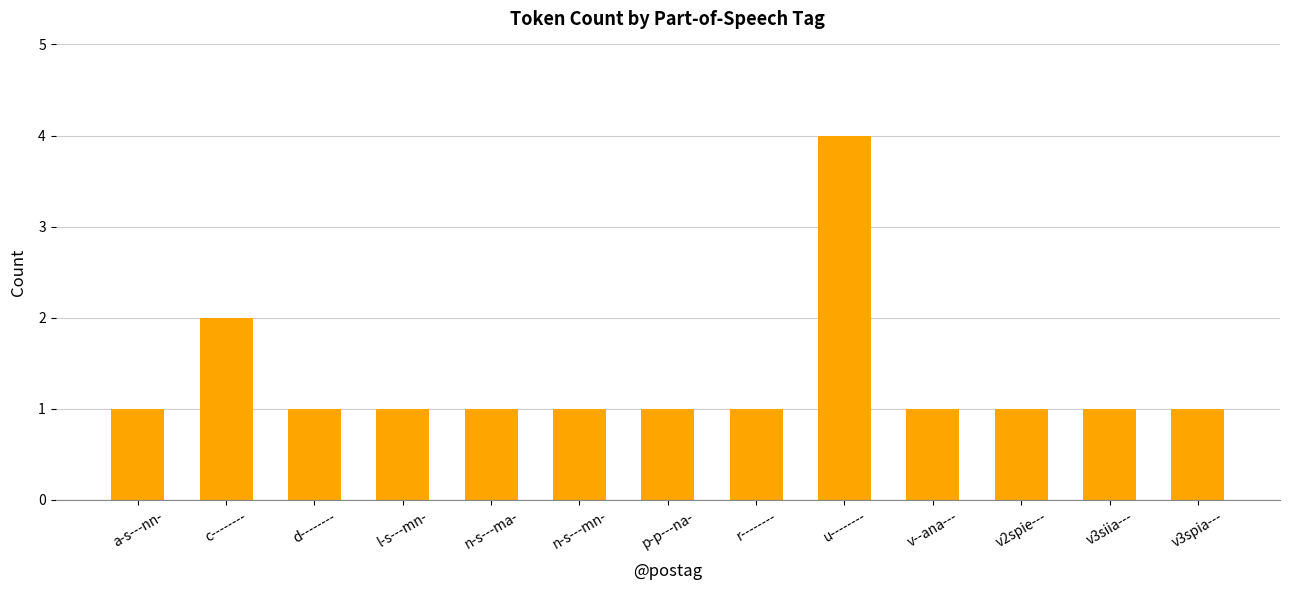

What is the label of the 6th bar from the right?

r--------